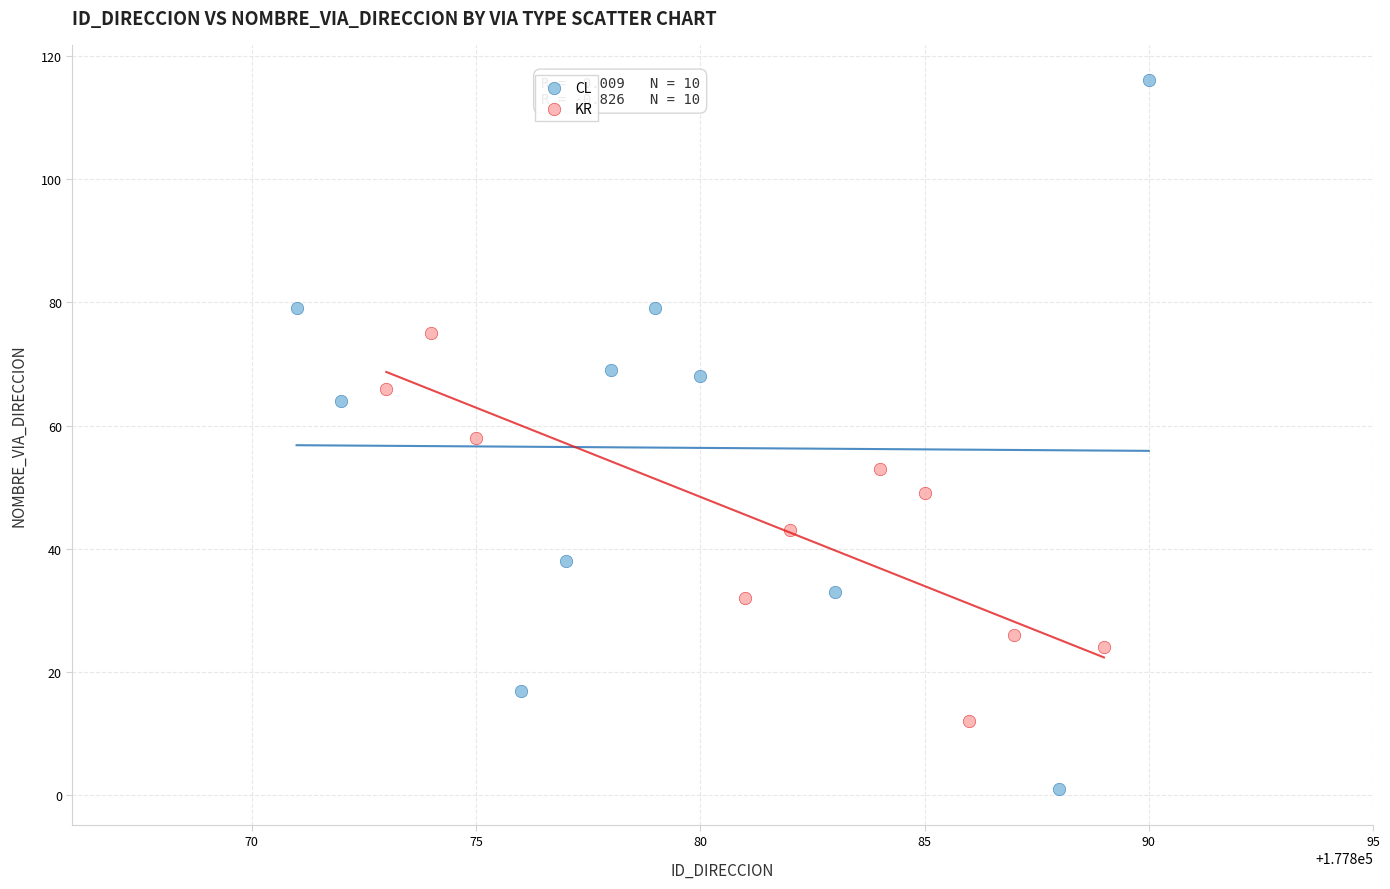

Which series has the largest Y range (max minus min)?

CL